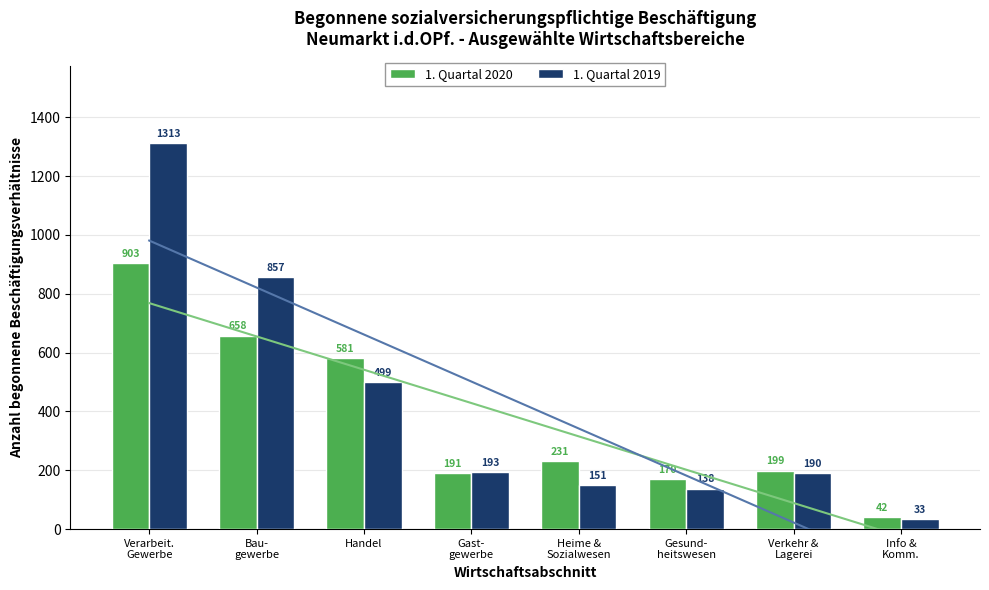

What is the difference between the highest and lowest values at Info &
Komm.?

9